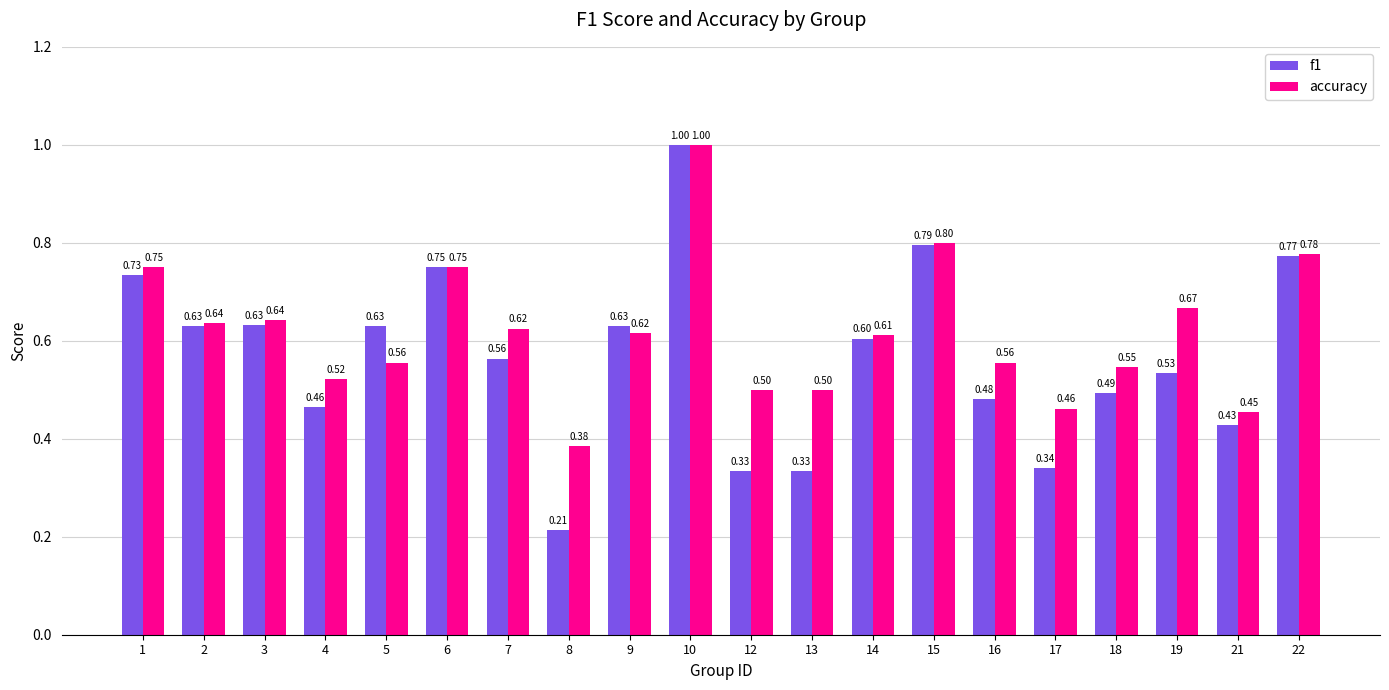

What are all the series names shown in the legend?

f1, accuracy